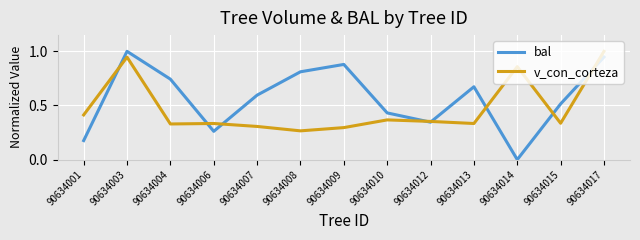

Is this an area chart (filled region under the line)?

No